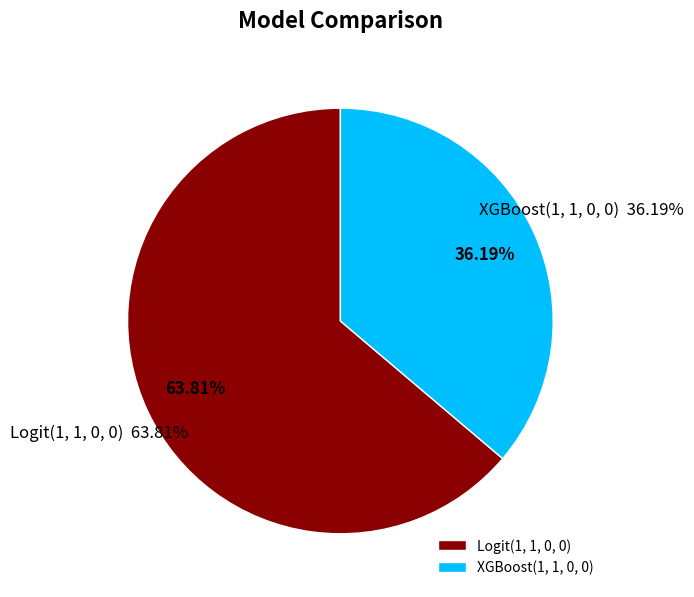

How many slices are in this pie chart?

2